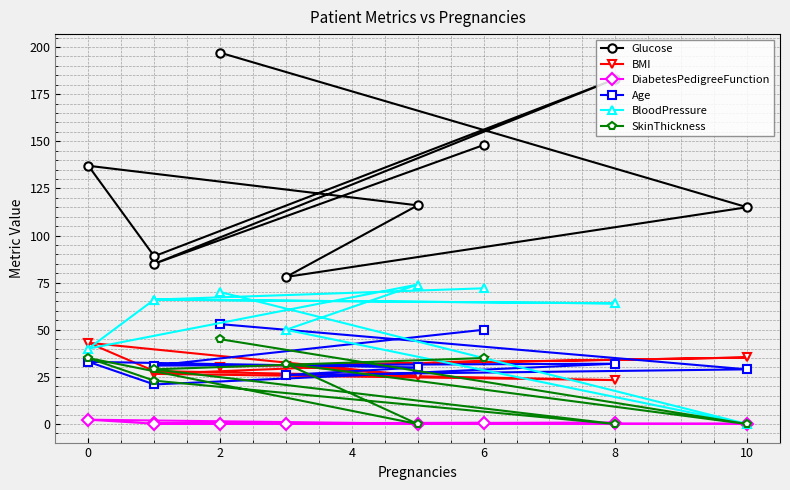

How many interior local peaks does the BMI series have?

2